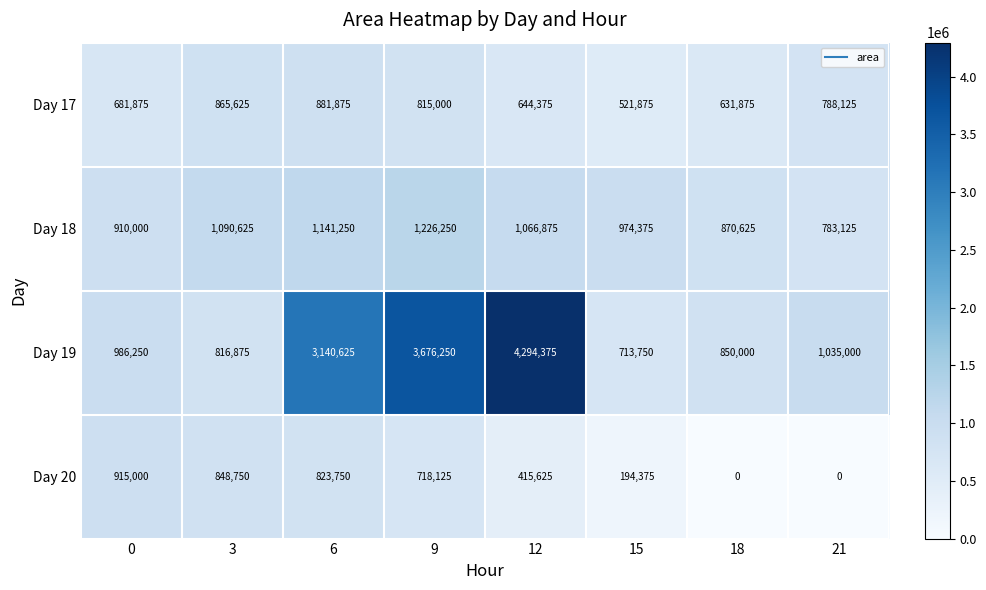

What is the greatest value displayed?

4294375